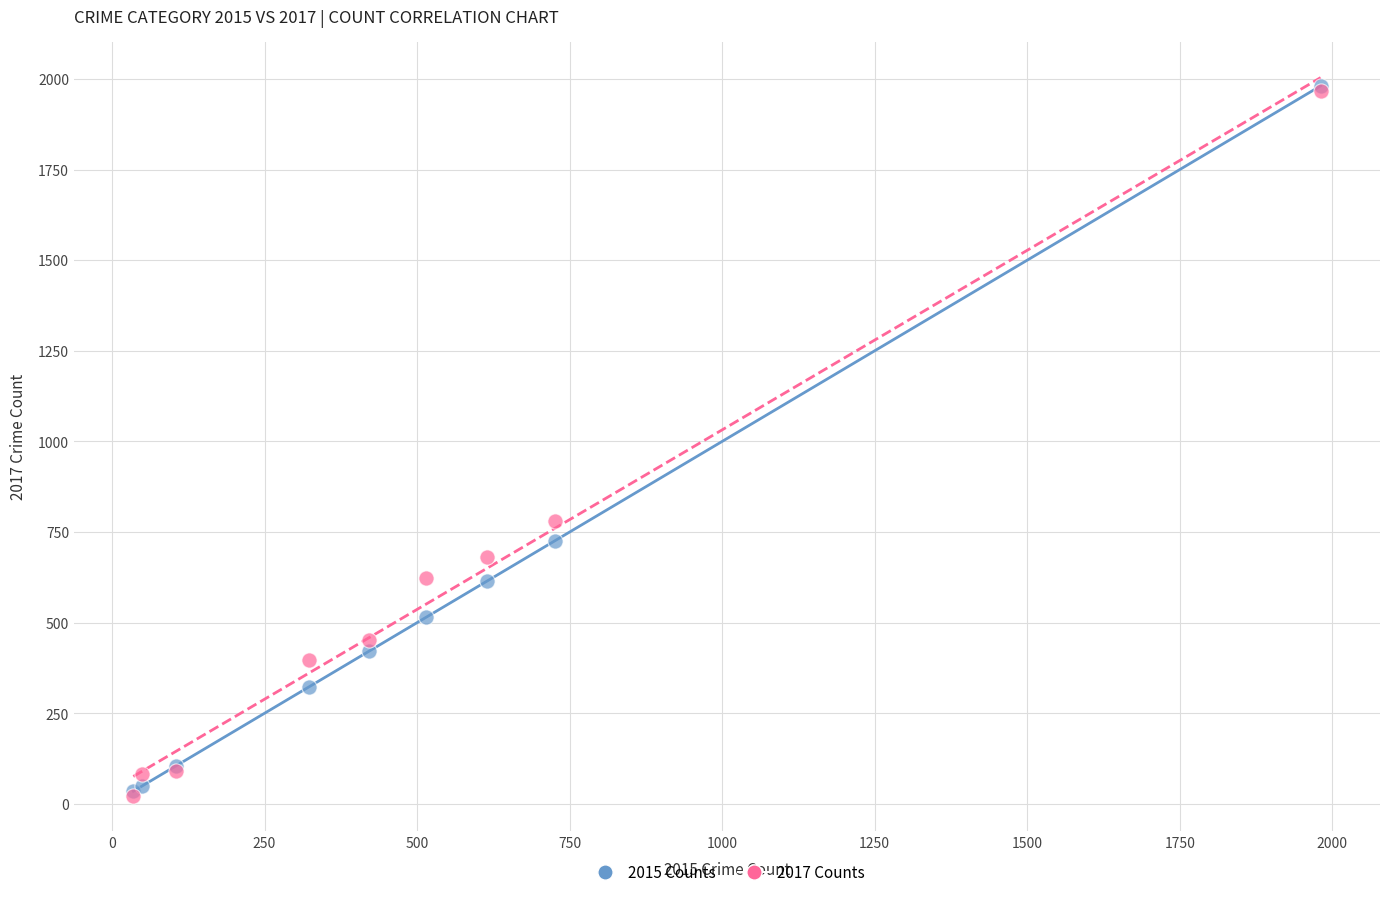

Across all series, what Y value is closest to 1002?

780